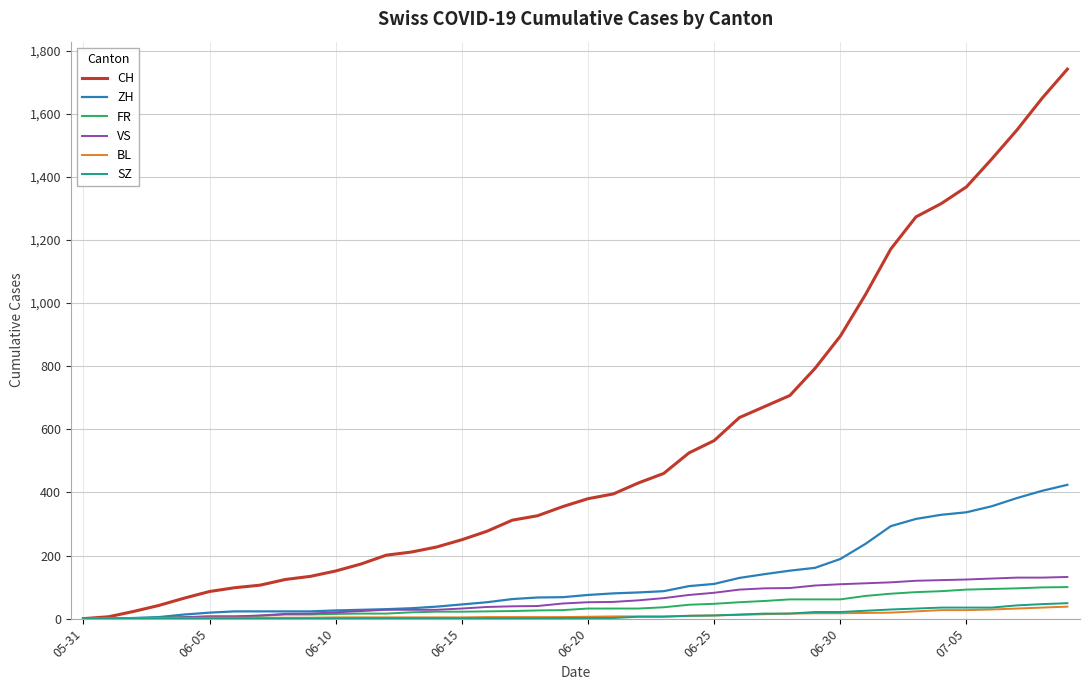

What is the highest value of the CH series?

1741